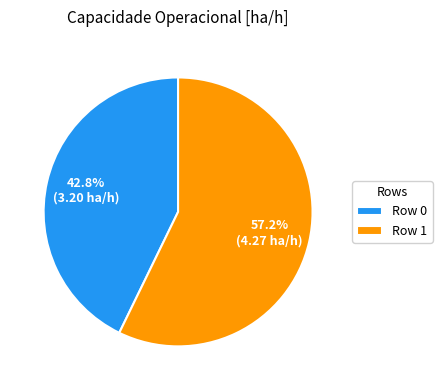

Does Row 0 account for over 50% of the chart?

No